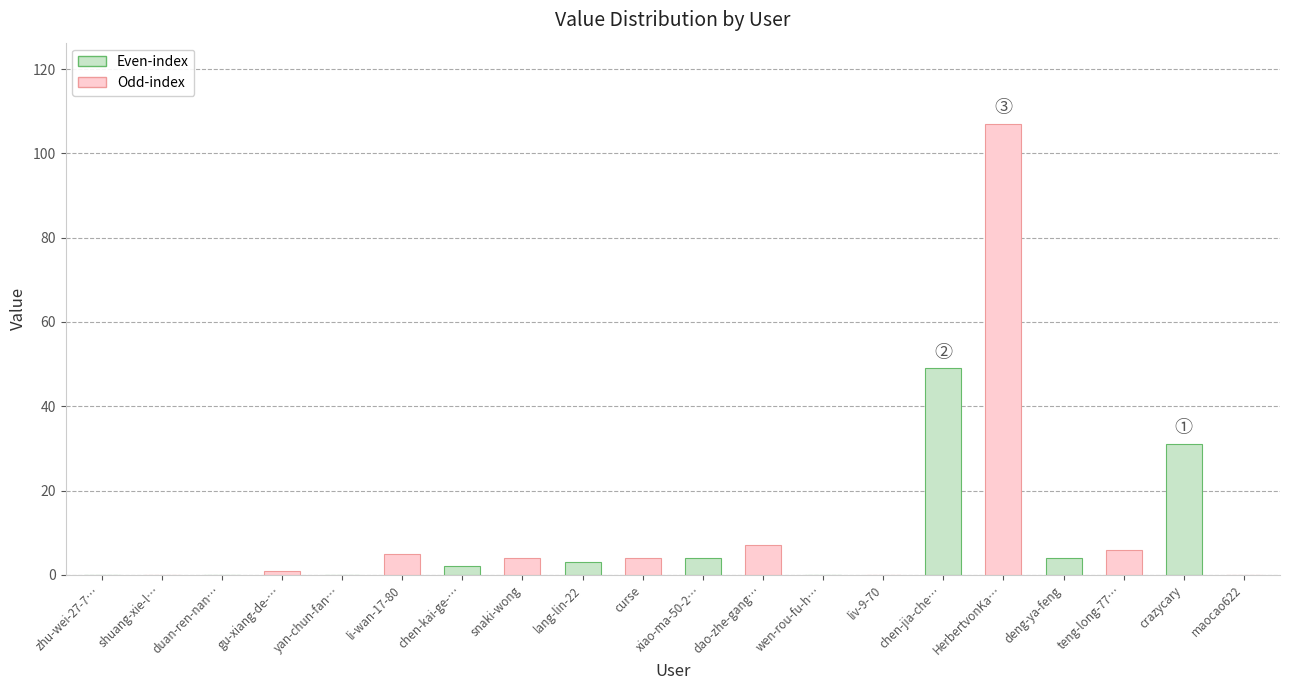

Read the value at HerbertvonKa….

107